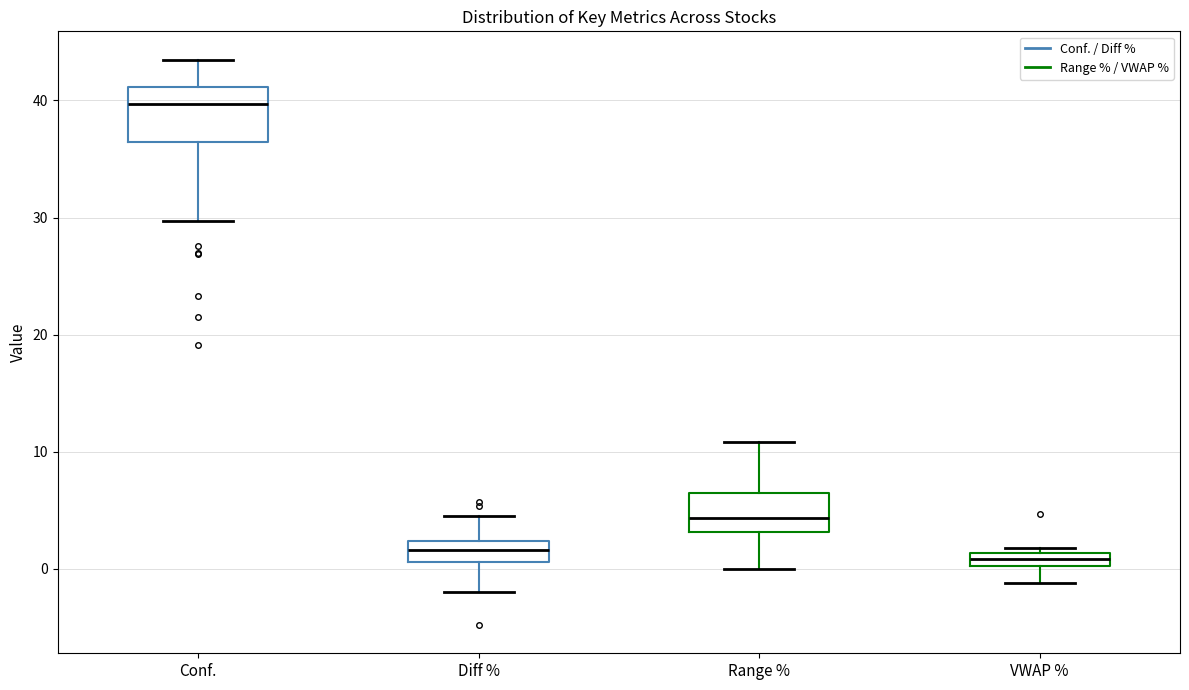

Where is the upper edge of the box for Diff % on the y-axis? The values are not printed on the chart, so give them approximately, as read against the axis.

2